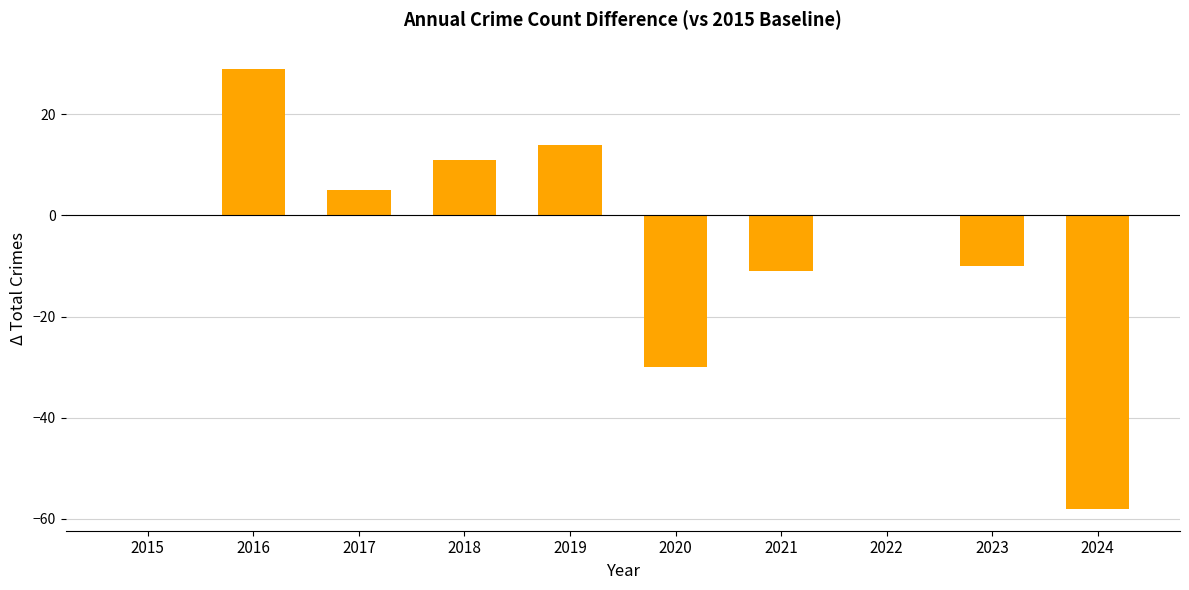

Reading left to right, transcribe all the data shown in this chart.

0	29	5	11	14	-30	-11	0	-10	-58